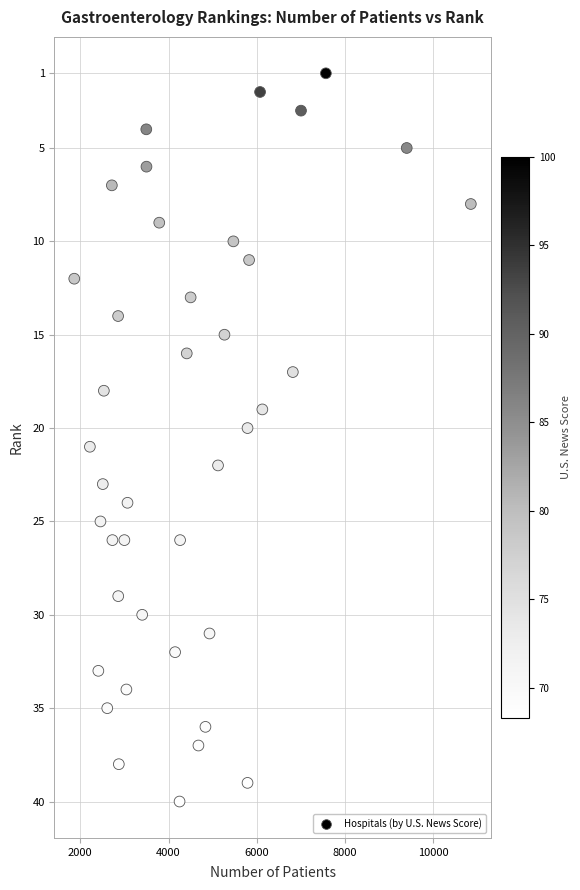

What is the range of Y values (max minus min)?

39